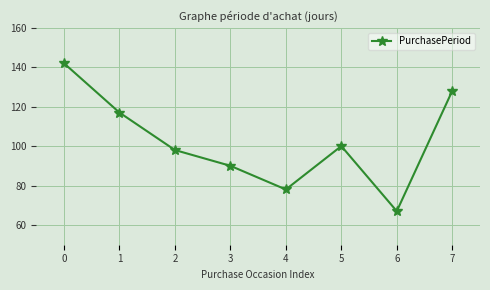

Count the number of categories in the chart.

8